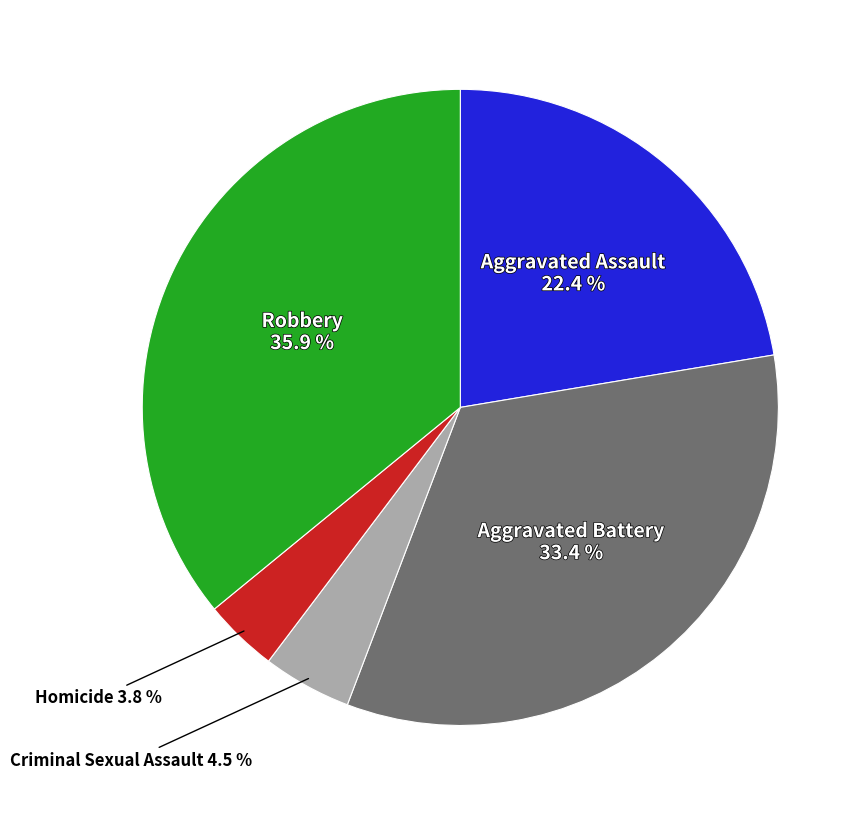

Is there a majority slice in this chart?

No